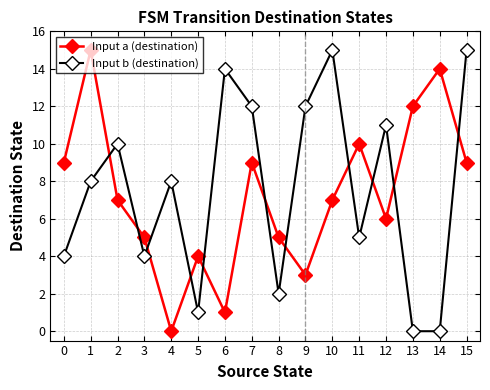

Rank the series at 13 from lowest to highest value.

Input b (destination), Input a (destination)